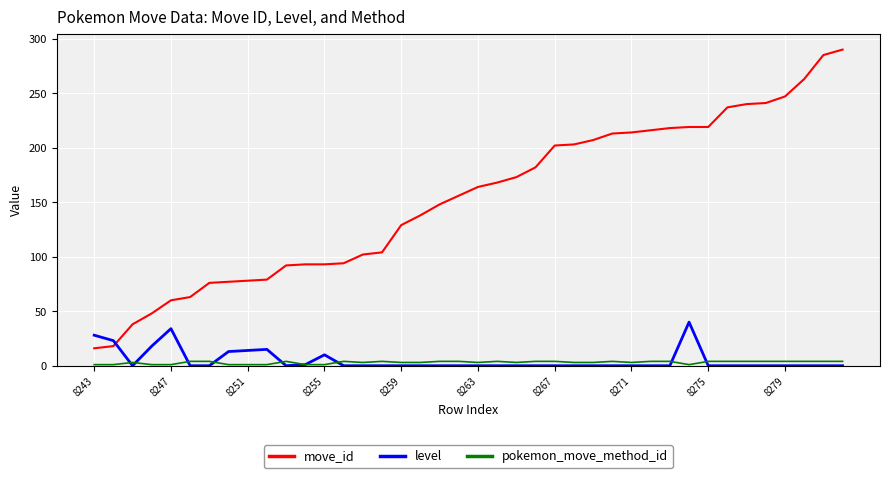

Which series has the largest total across all categories?

move_id